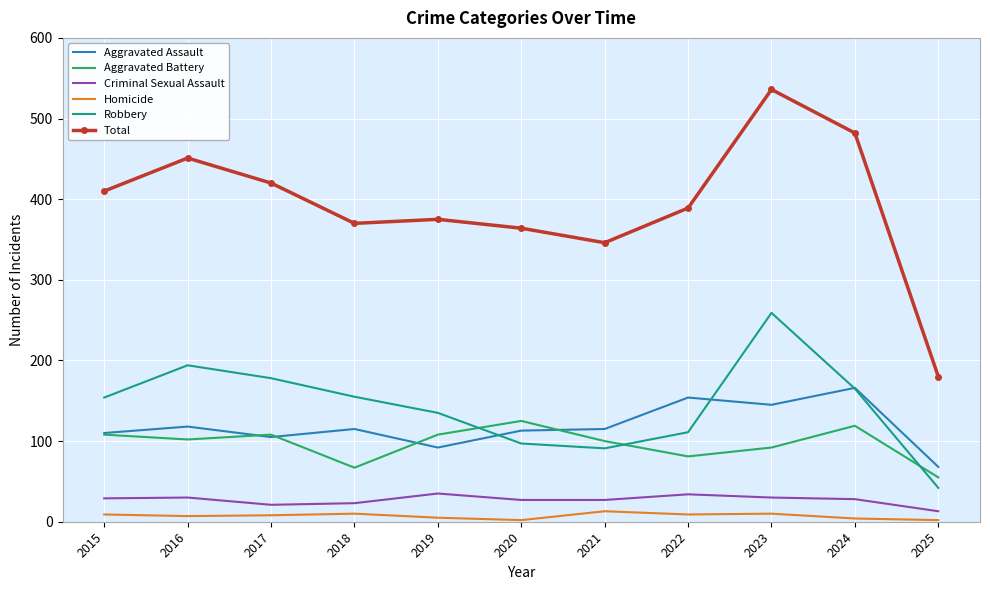

What are all the series names shown in the legend?

Aggravated Assault, Aggravated Battery, Criminal Sexual Assault, Homicide, Robbery, Total